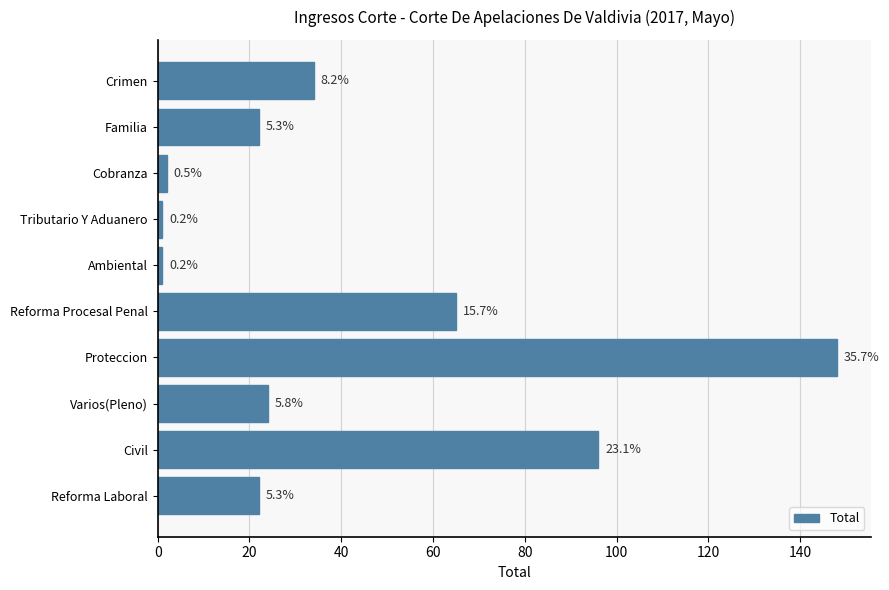

How many bars are there in total?

10